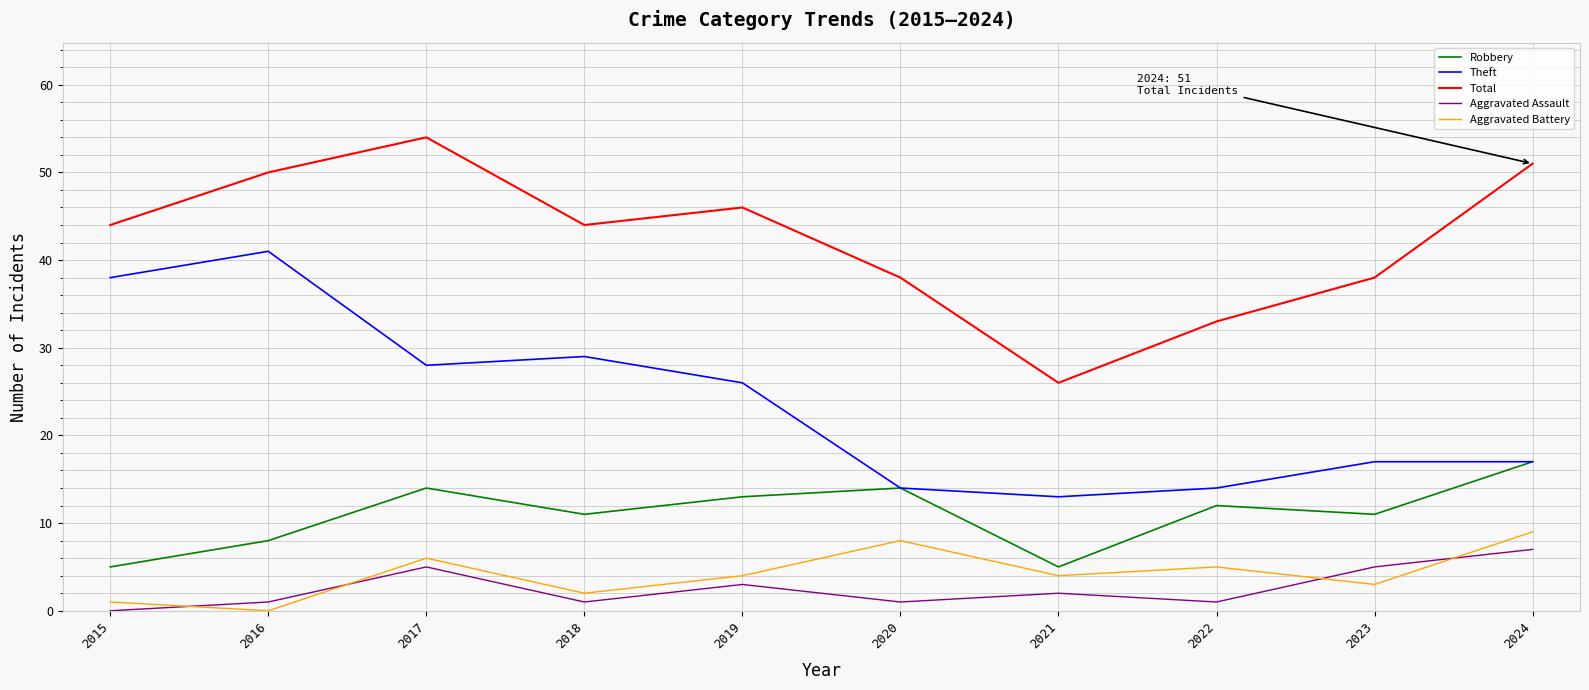

What is the difference between the maximum and minimum values in the Aggravated Assault series?

7